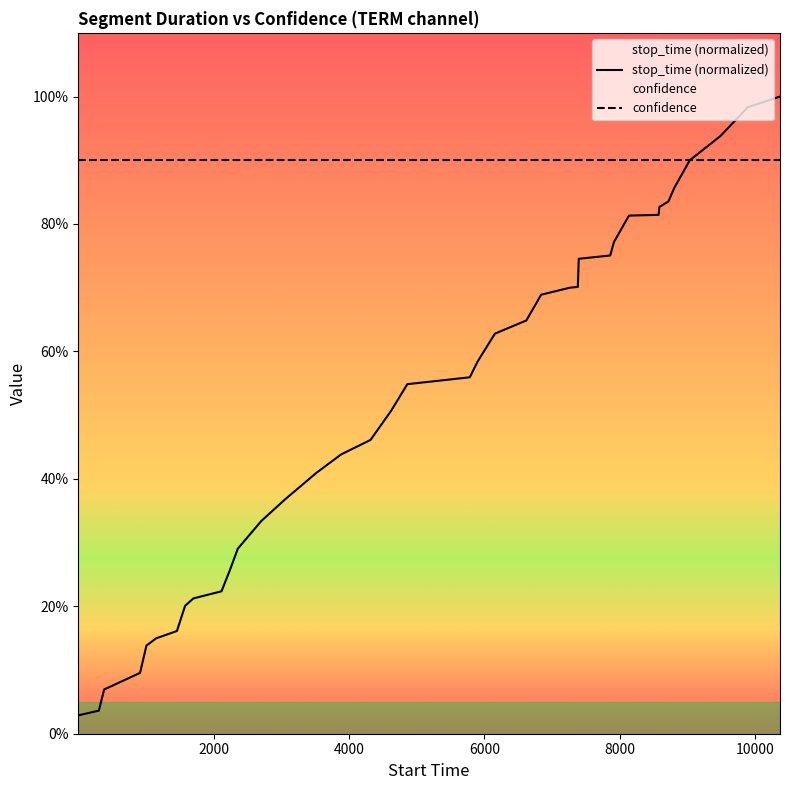

What is the average value?

0.5